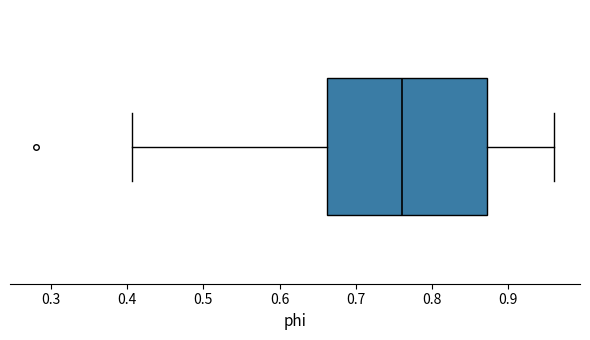

Where does the right whisker of the box end on the x-axis? The values are not printed on the chart, so give them approximately, as read against the axis.

0.96